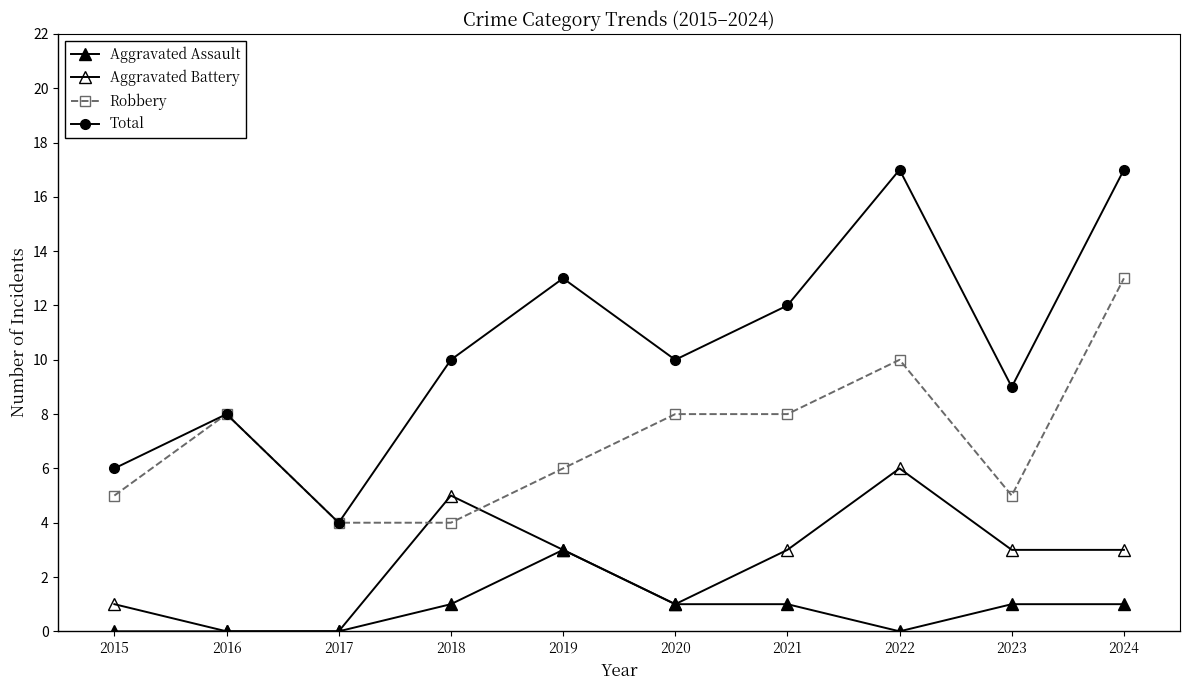

True or false: Aggravated Battery and Total cross at least once.

False